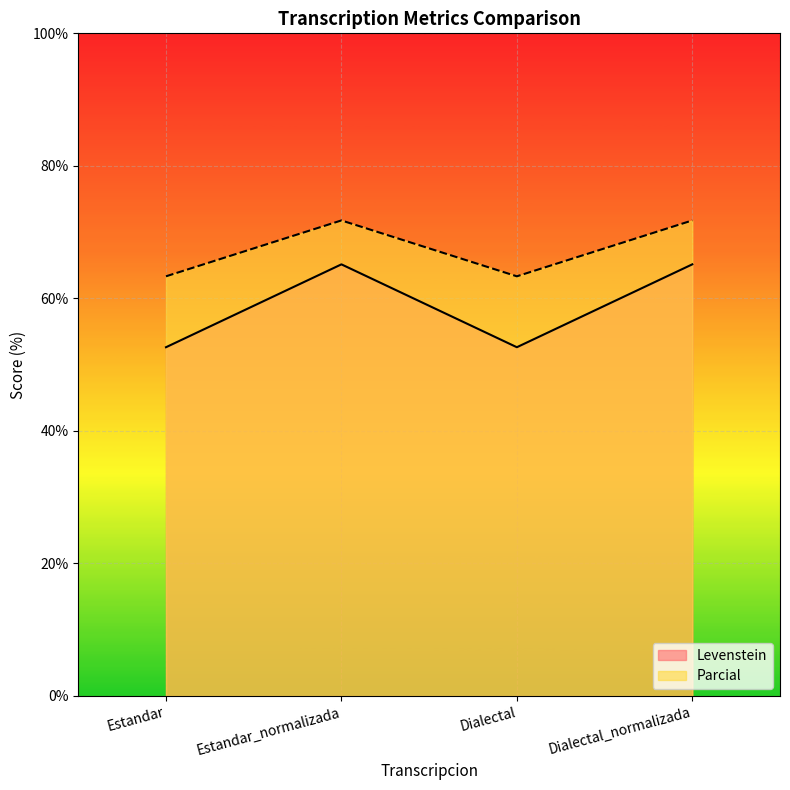

At how many categories does at least one series exceed 69?

2